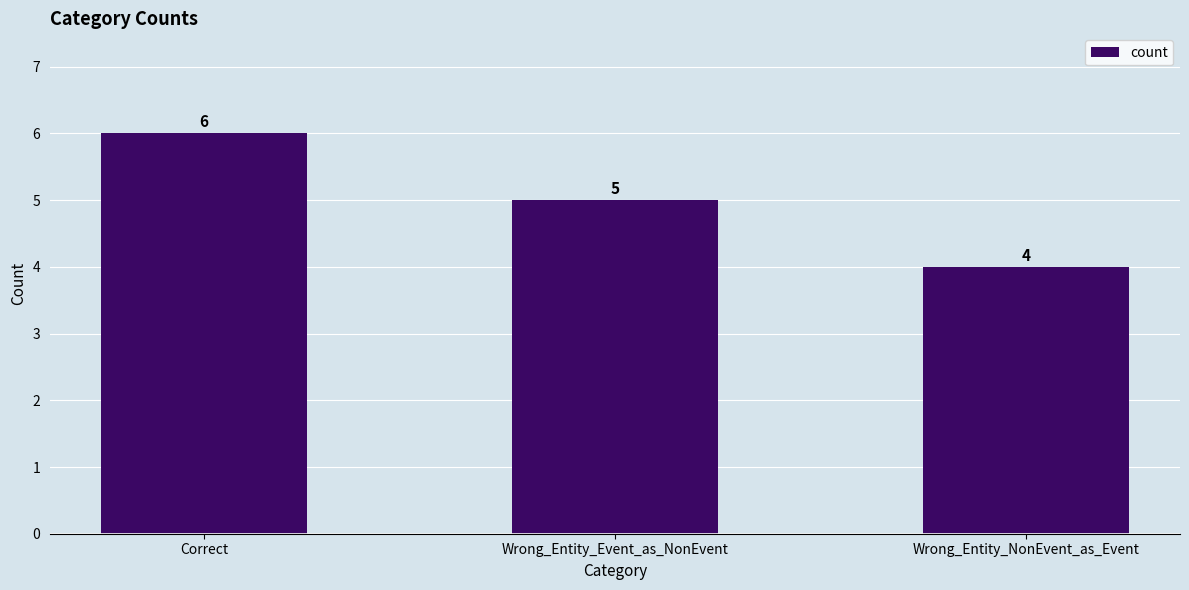

What is the label of the 3rd bar from the left?

Wrong_Entity_NonEvent_as_Event